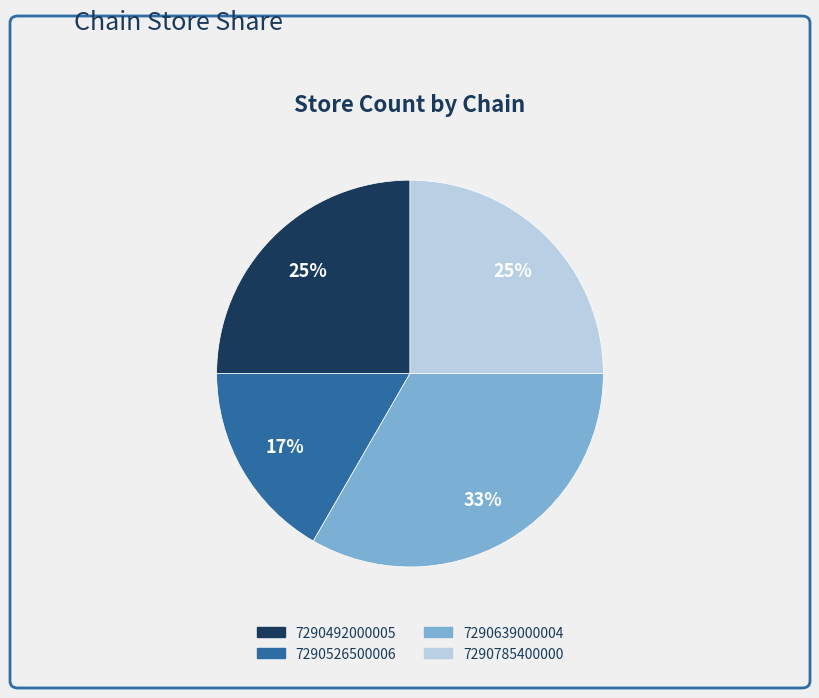

Combined, do 7290492000005 and 7290526500006 account for over 50%?

No